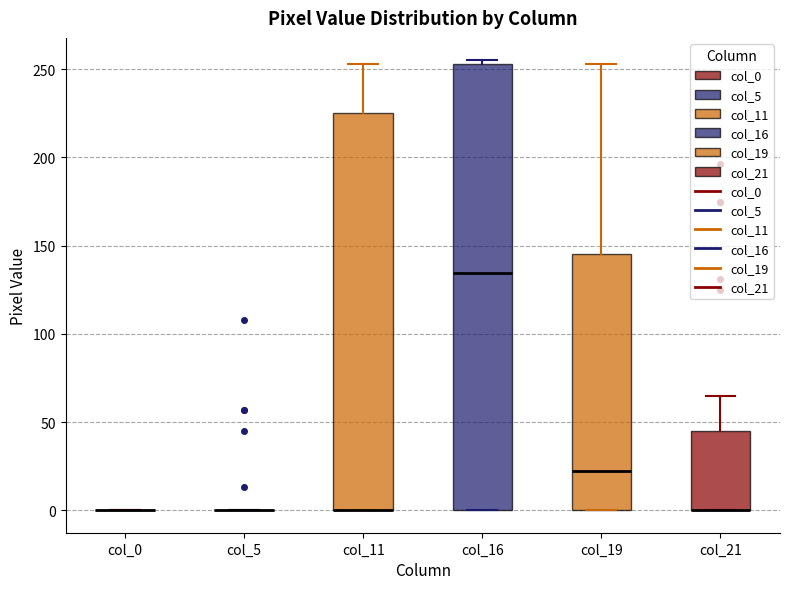

Comparing the boxes themselves (not the whiskers), which one is the tallest?

col_16